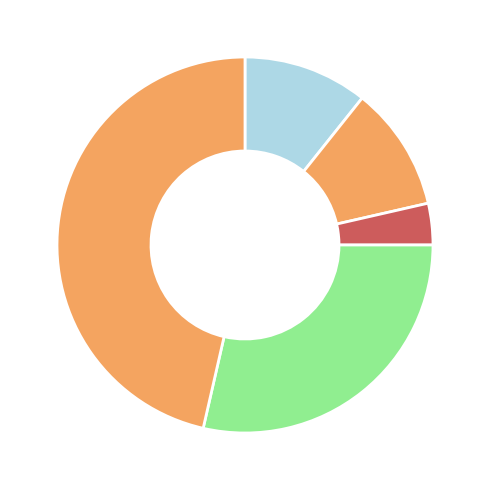

How many slices are in this pie chart?

5